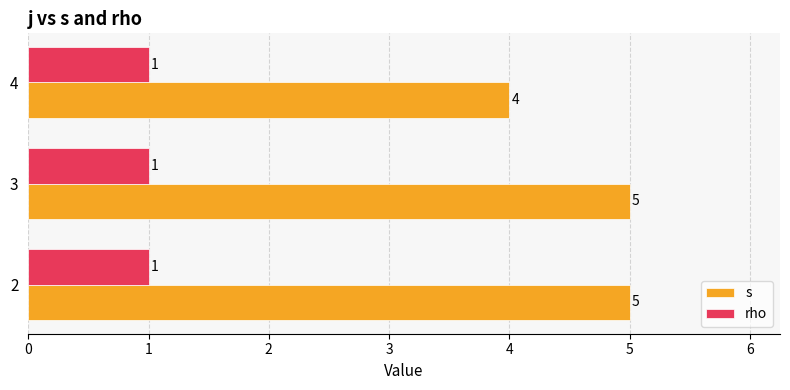

What is the average value of the s series?

5